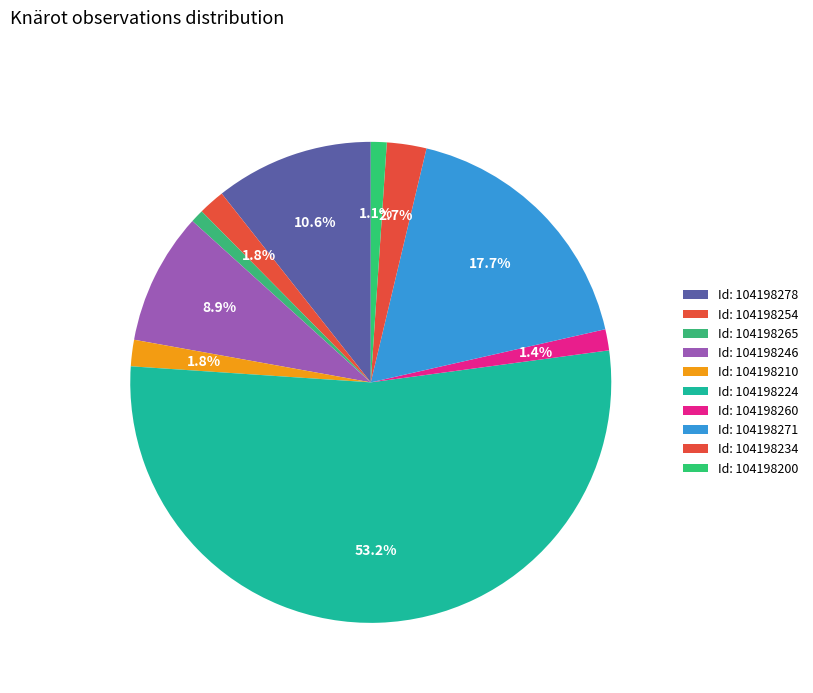

Which slice represents more than half of the pie?

104198224